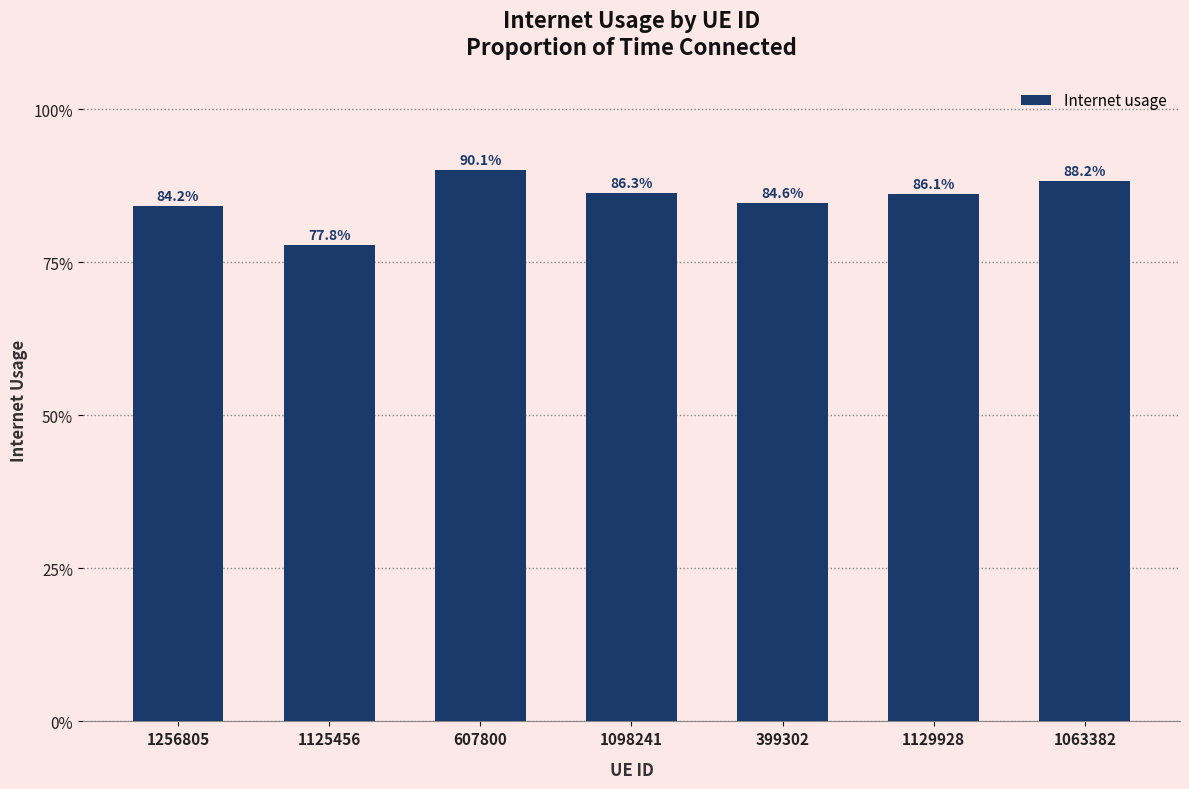

List the labels in order of value, smallest first.

1125456, 1256805, 399302, 1129928, 1098241, 1063382, 607800